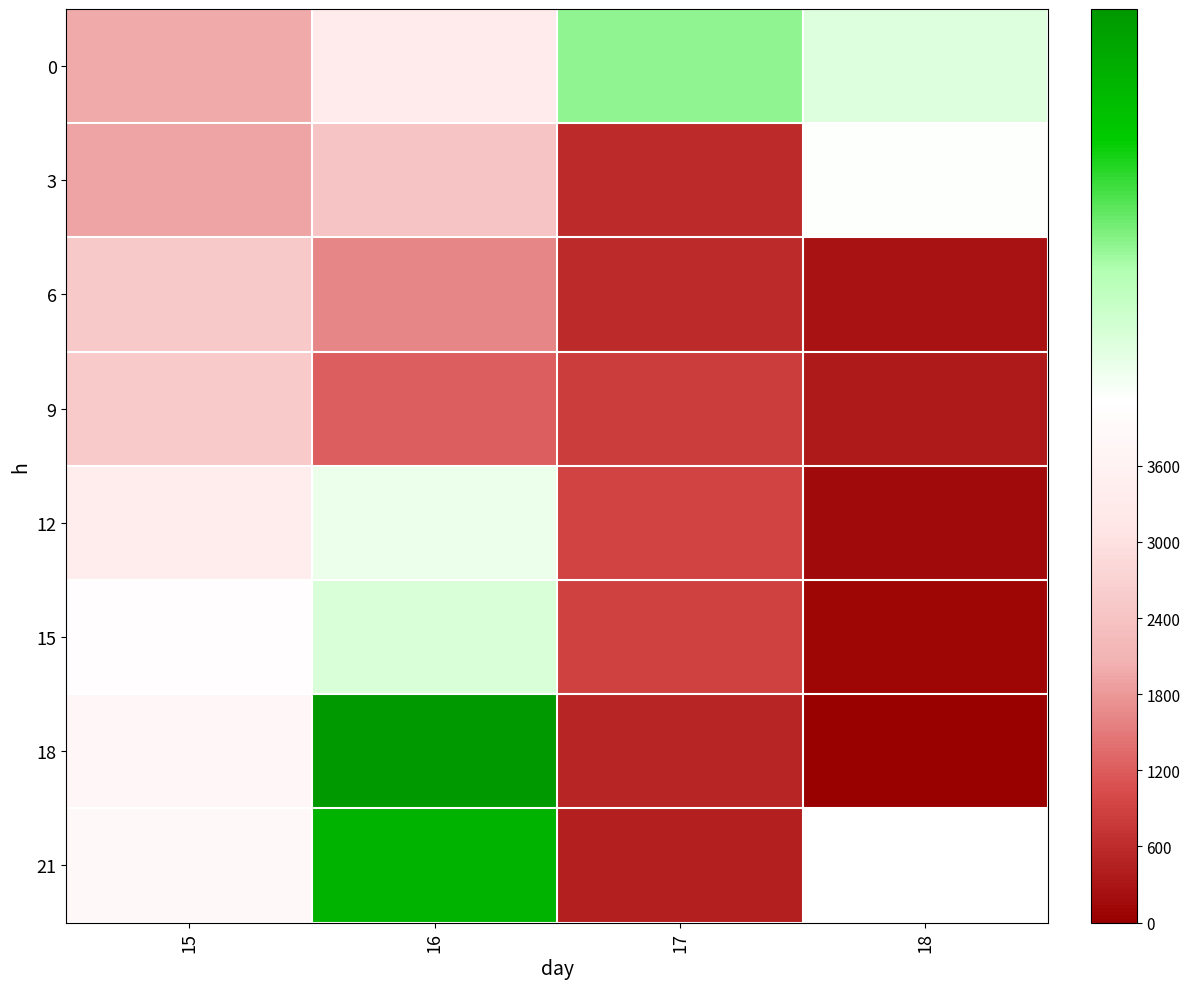

Rank the series by their maximum value, from highest to lowest.

18, 21, 0, 15, 12, 3, 9, 6